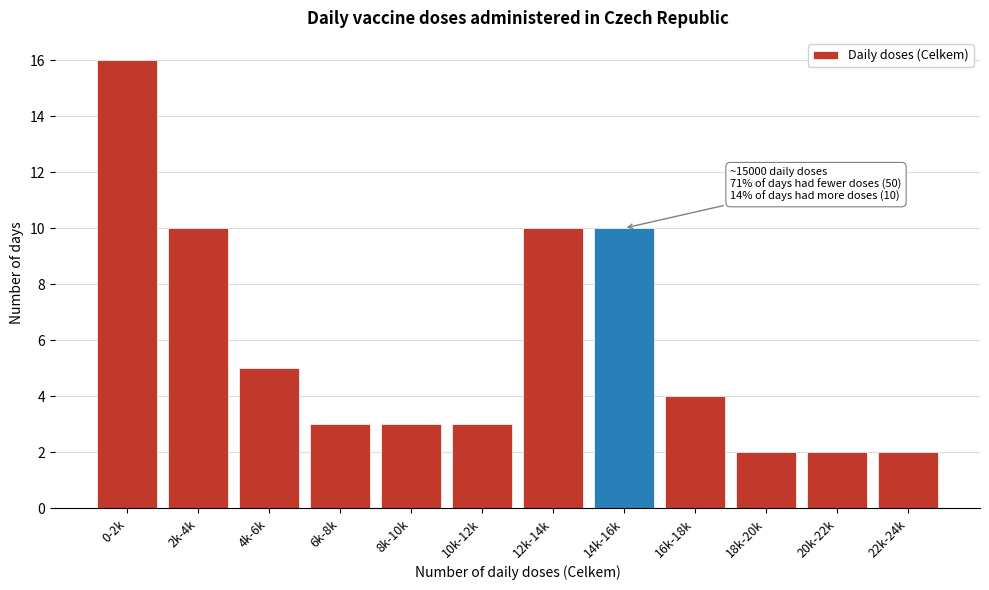

Reading right to left, what are all the values shown in this chart?

22k-24k=2	20k-22k=2	18k-20k=2	16k-18k=4	14k-16k=10	12k-14k=10	10k-12k=3	8k-10k=3	6k-8k=3	4k-6k=5	2k-4k=10	0-2k=16